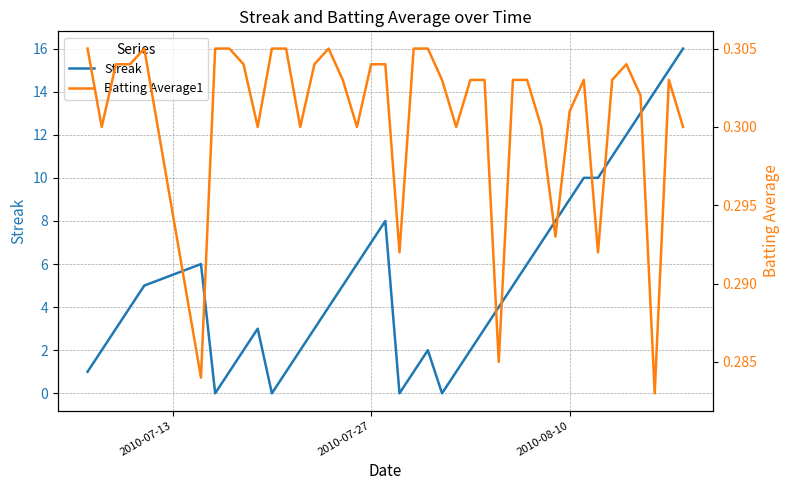

Reading left to right, transcribe all the data shown in this chart.

Streak: 1.0	2.0	3.0	4.0	5.0	6.0	0.0	1.0	2.0	3.0	0.0	1.0	2.0	3.0	4.0	5.0	6.0	7.0	8.0	0.0	1.0	2.0	0.0	1.0	2.0	3.0	4.0	5.0	6.0	7.0	8.0	9.0	10.0	10.0	11.0	12.0	13.0	14.0	15.0	16.0
Batting Average1: 0.3	0.3	0.3	0.3	0.3	0.3	0.3	0.3	0.3	0.3	0.3	0.3	0.3	0.3	0.3	0.3	0.3	0.3	0.3	0.3	0.3	0.3	0.3	0.3	0.3	0.3	0.3	0.3	0.3	0.3	0.3	0.3	0.3	0.3	0.3	0.3	0.3	0.3	0.3	0.3